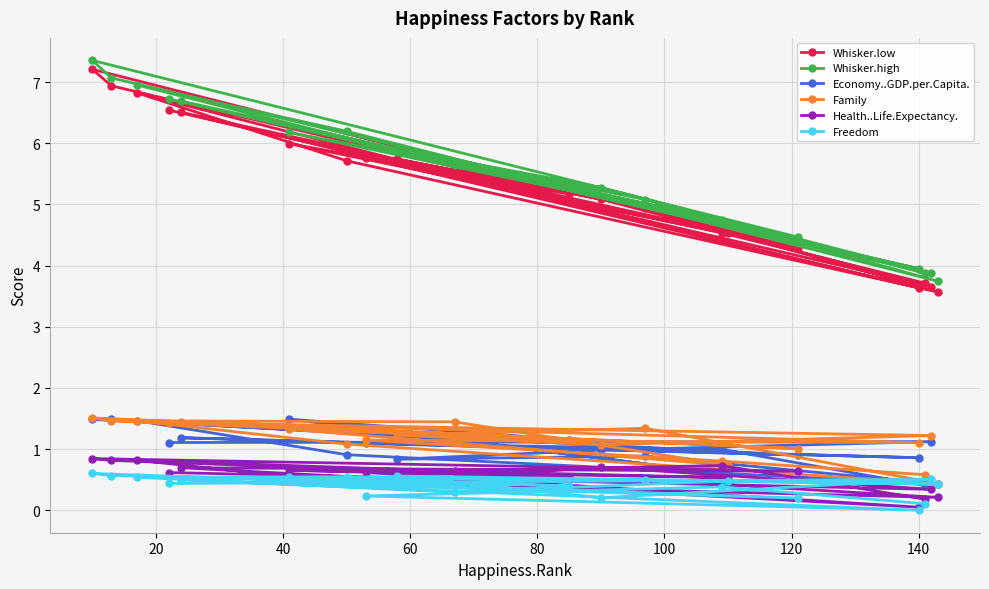

How many lines are shown in the chart?

6